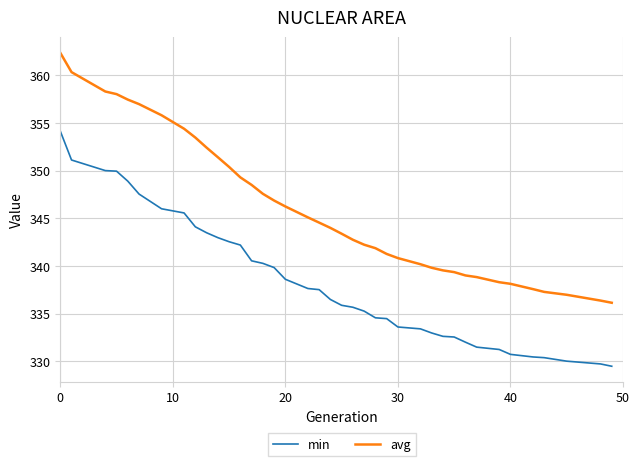

Does the chart display data point markers on the line(s)?

No